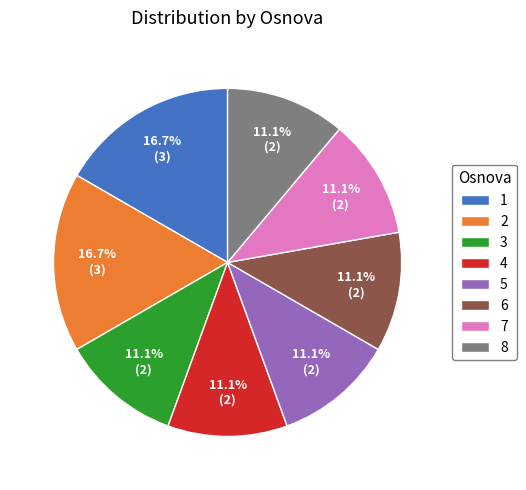

Does 7 account for over 50% of the chart?

No